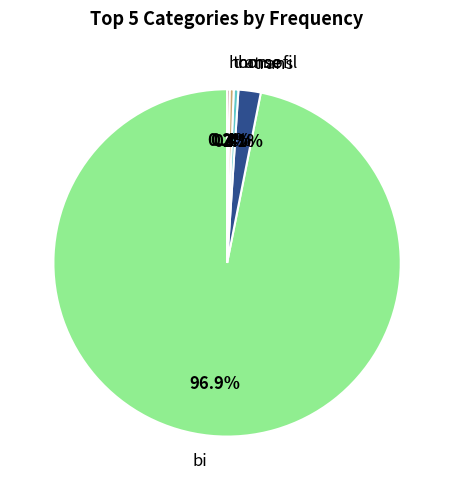

Is there any slice that represents more than half of the pie?

Yes